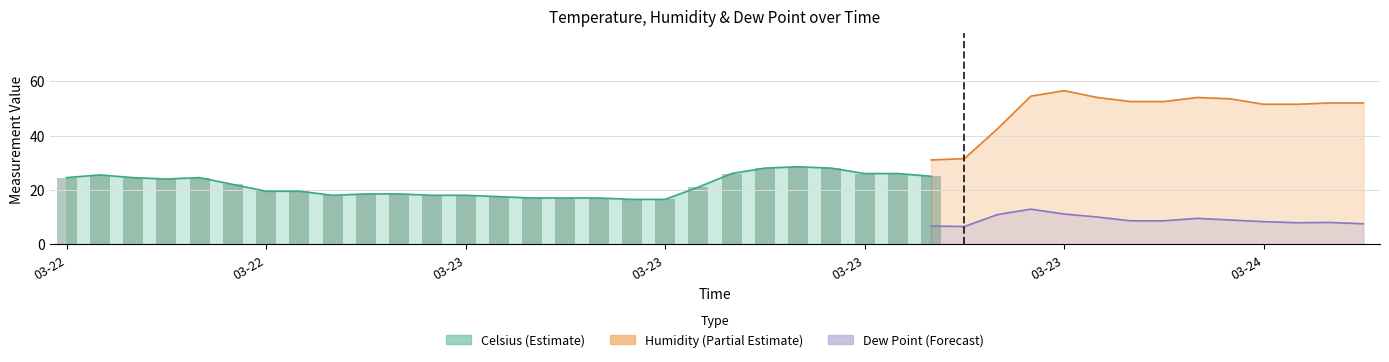

Is it true that Dew Point equals 3.0 at 2019-03-22 16:00?

False